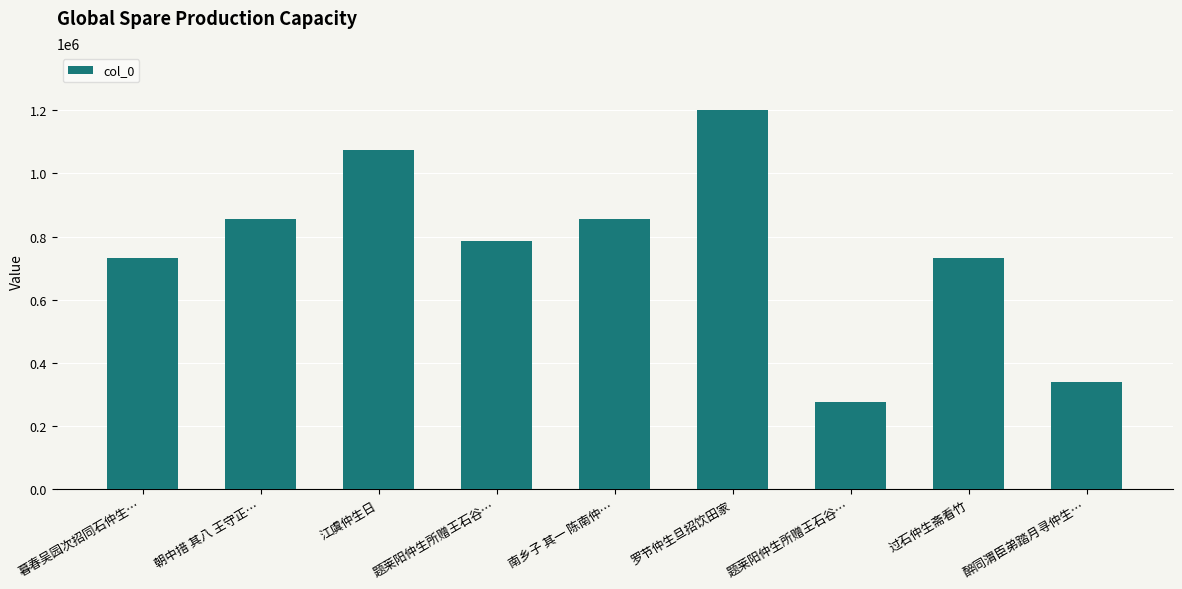

Rank the categories by value from lowest to highest.

题莱阳仲生所赠王石谷…, 醉同渭臣弟踏月寻仲生…, 暮春吴园次招同石仲生…, 过石仲生斋看竹, 题莱阳仲生所赠王石谷…, 南乡子 其一 陈南仲…, 朝中措 其八 王守正…, 江虞仲生日, 罗节仲生旦招饮田家